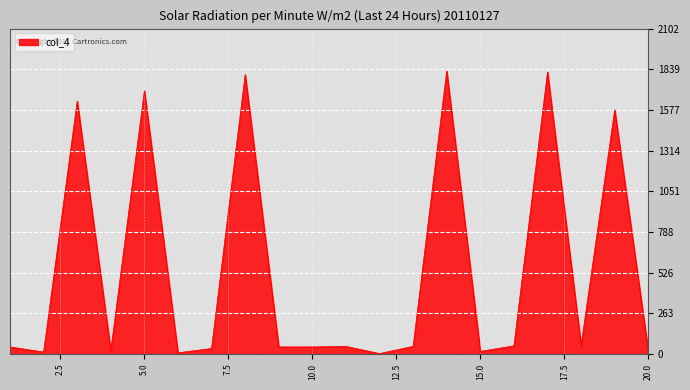

What is the greatest value displayed?

1828